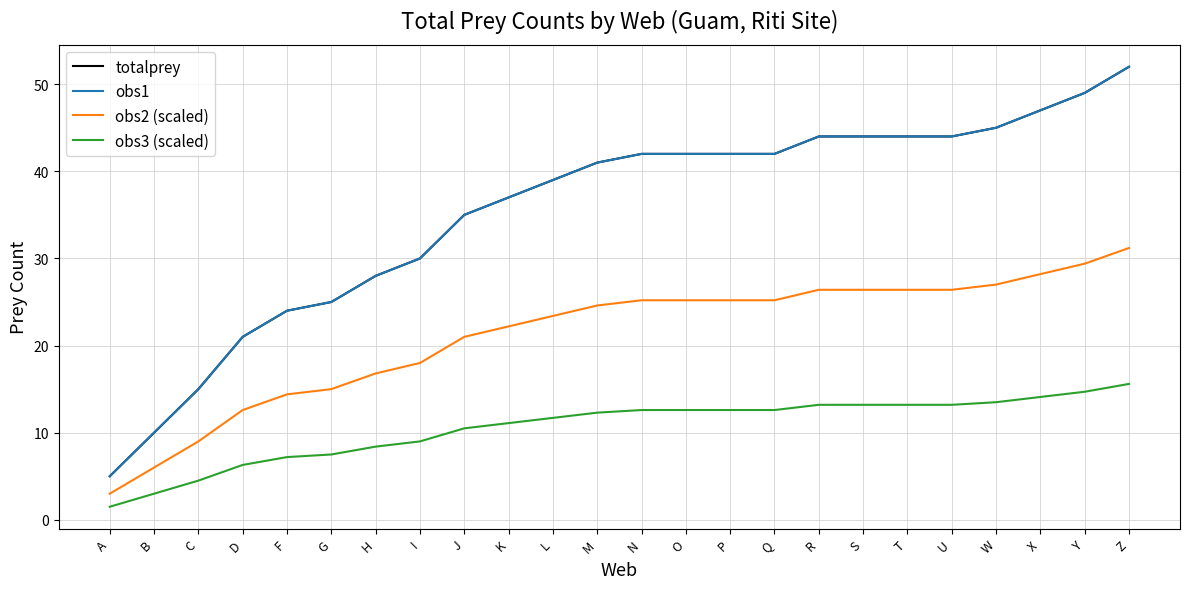

True or false: obs2 (scaled) and obs3 (scaled) cross at least once.

False